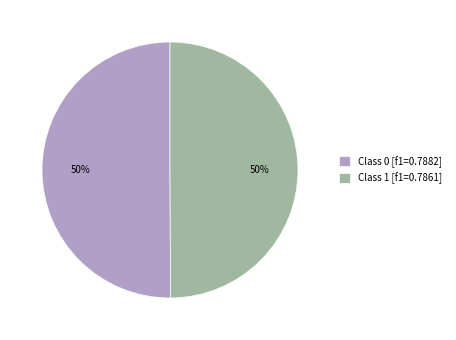

How many slices are in this pie chart?

2